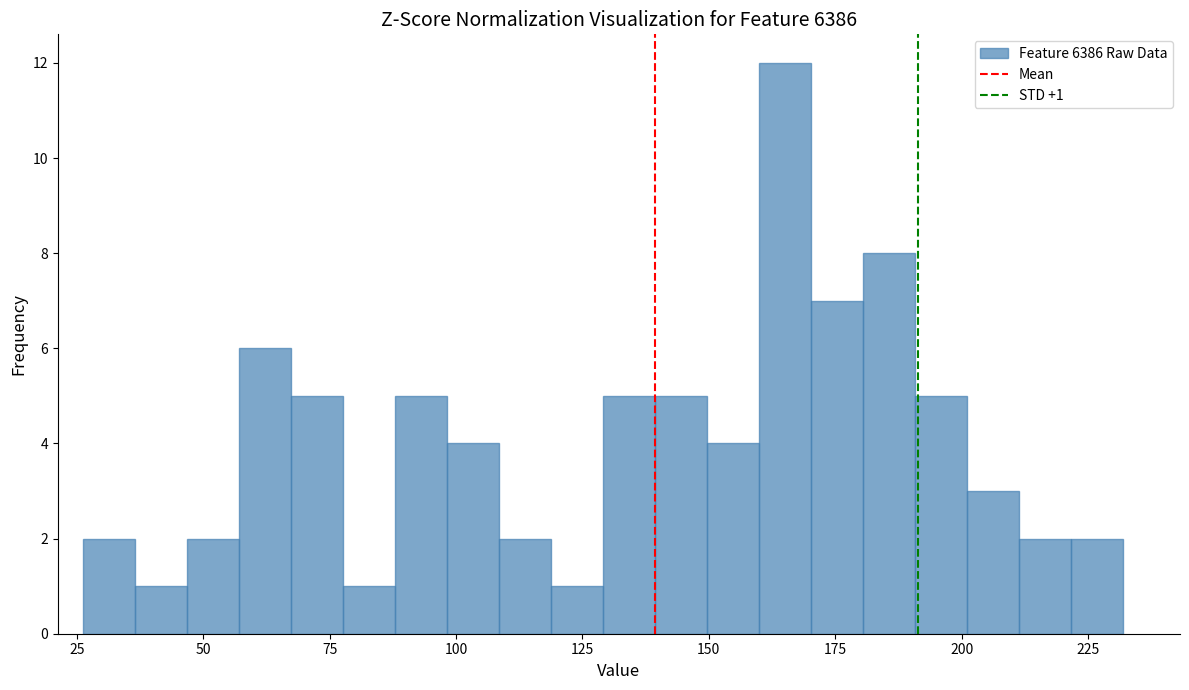

Around what value on the x-axis is the tallest bar? Give the approximate position of its centre, as read against the axis.

165